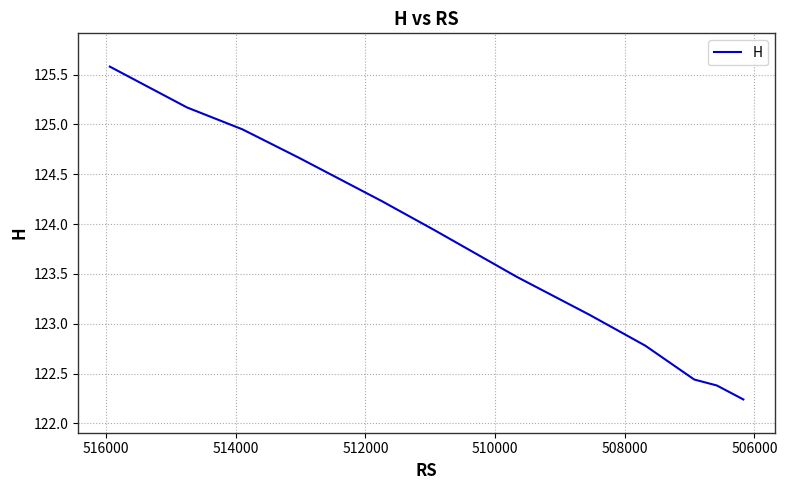

What is the smallest value displayed?

122.2